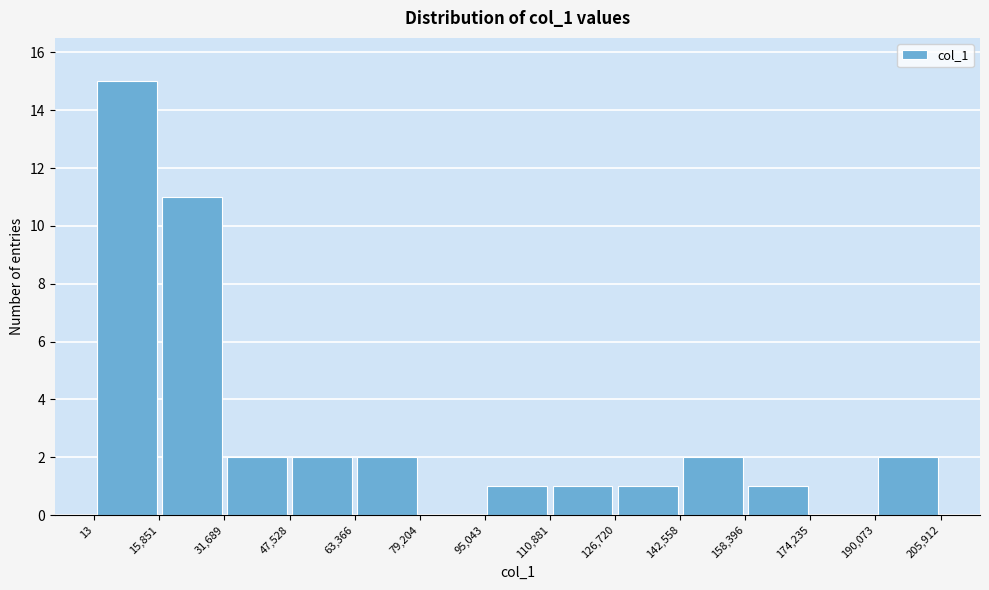

What is the height of the bar covering 95,043 to 110,881 on the x-axis? The values are not printed on the chart, so give them approximately, as read against the axis.

1